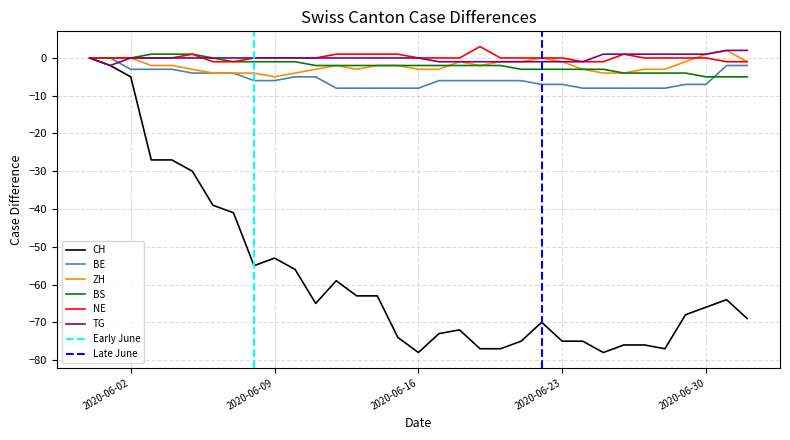

True or false: BE and ZH cross at least once.

False